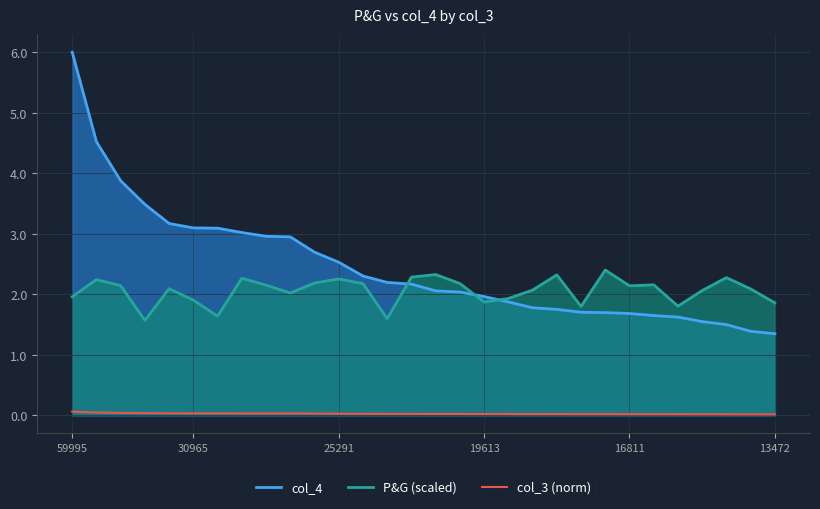

True or false: col_4 has a value of 2.3 at 13472.

False